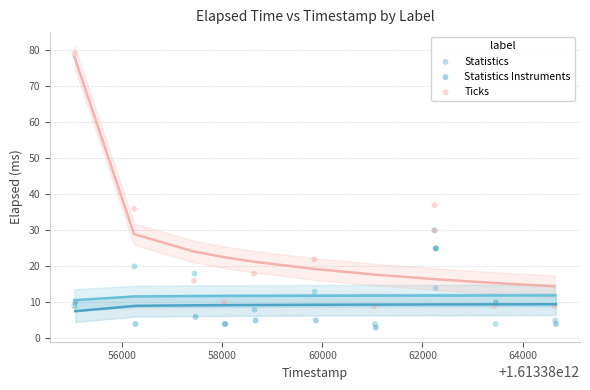

What are all the series names shown in the legend?

Statistics, Statistics Instruments, Ticks